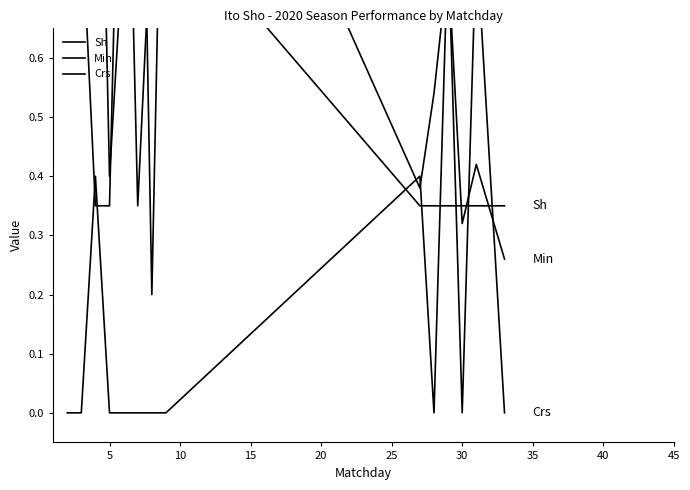

Is it true that Sh equals 1.2 at 35?

False